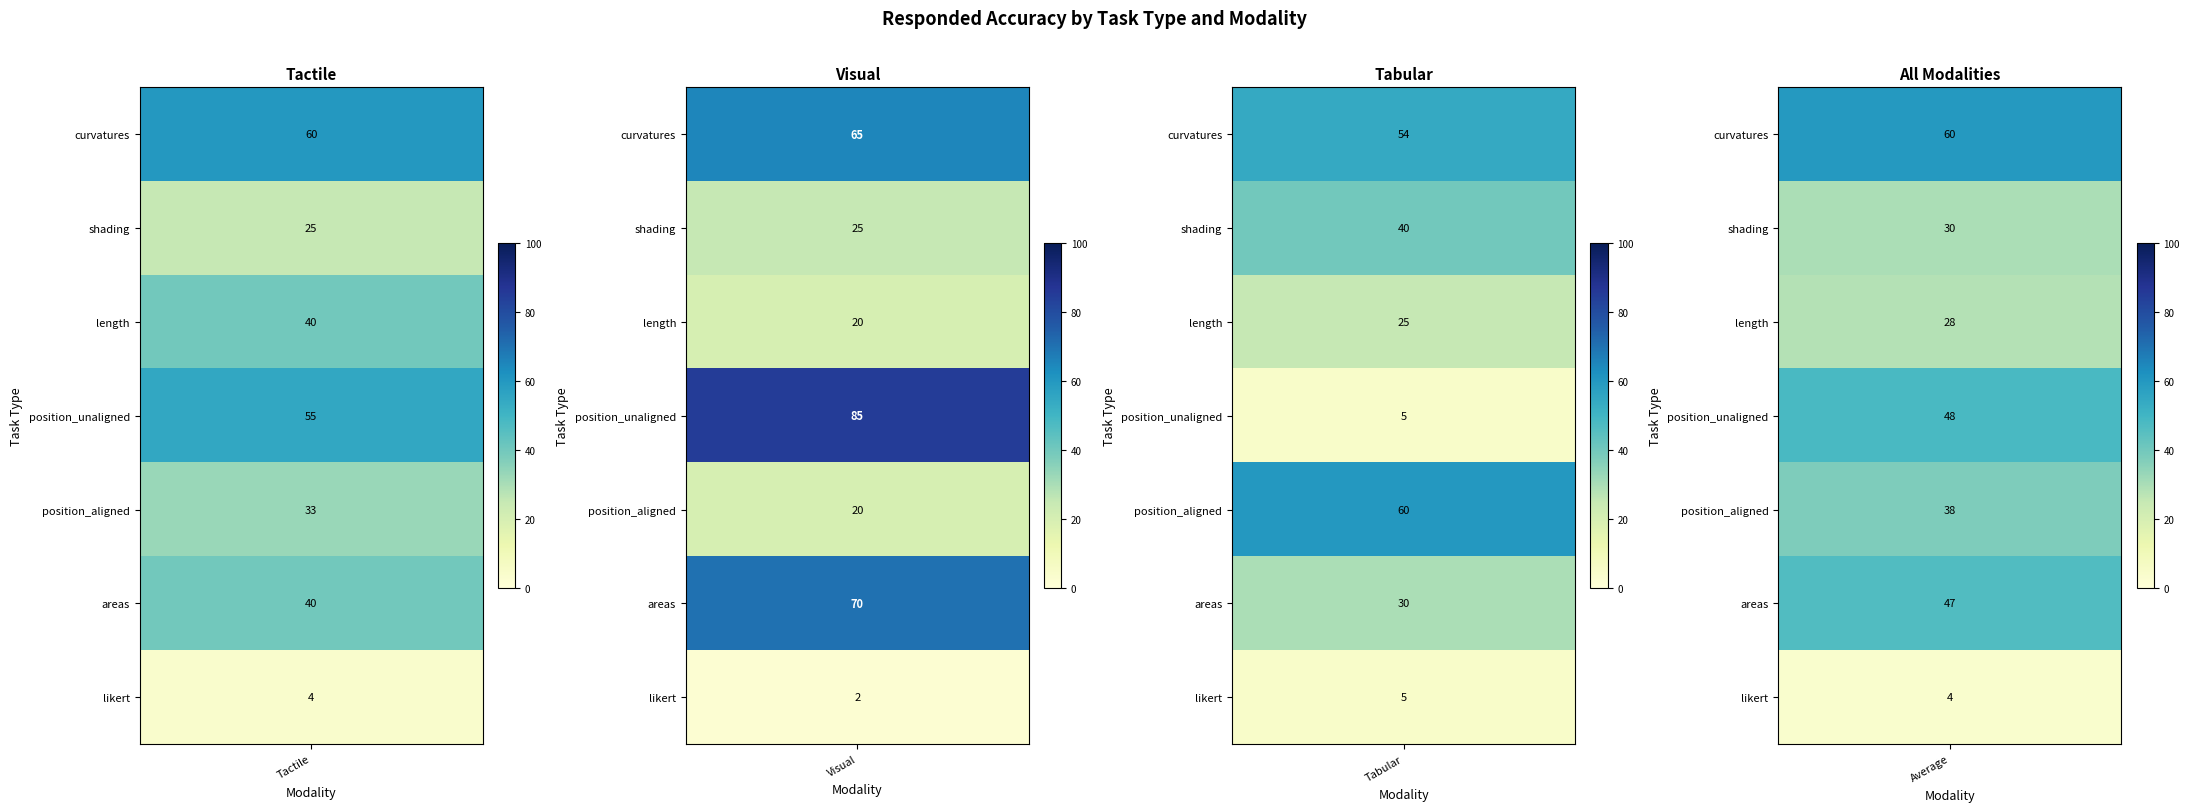

How many distinct data groups are displayed?

7